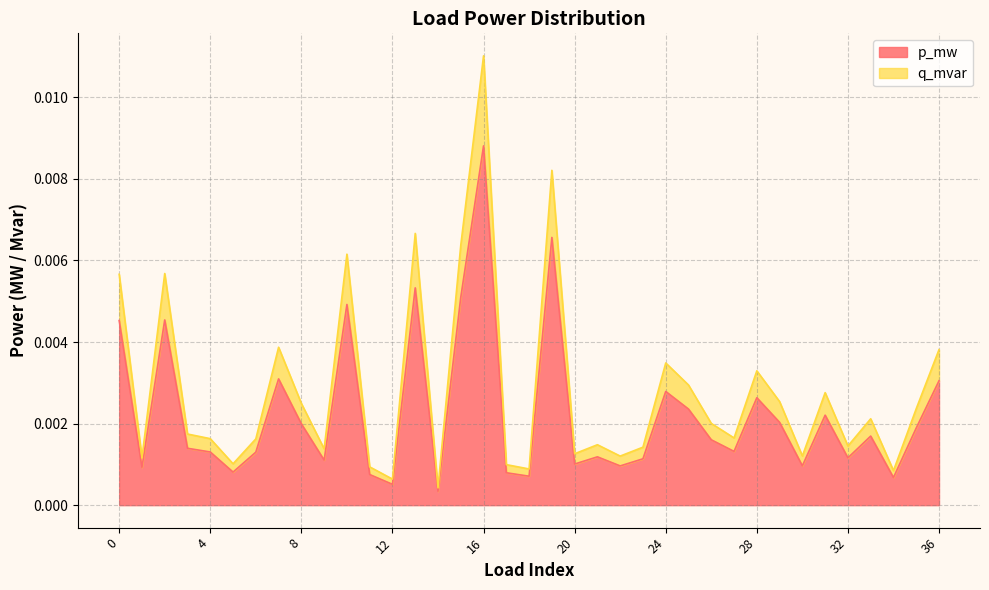

Is it true that q_mvar equals 0.0 at 22?

False